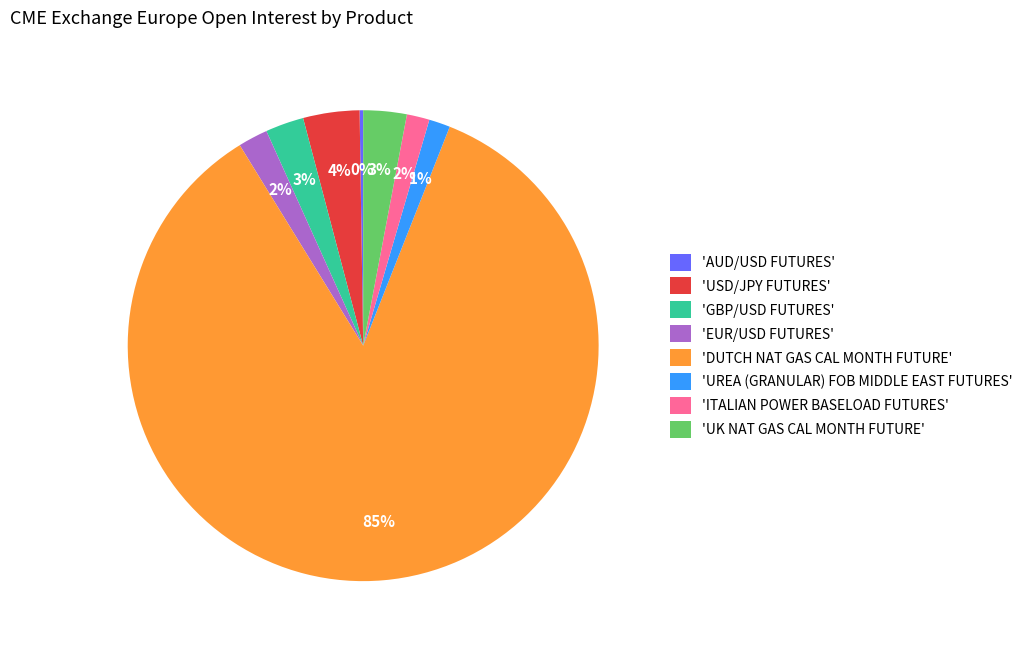

The 'GBP/USD FUTURES' slice represents 3% of the pie. True or false?

True